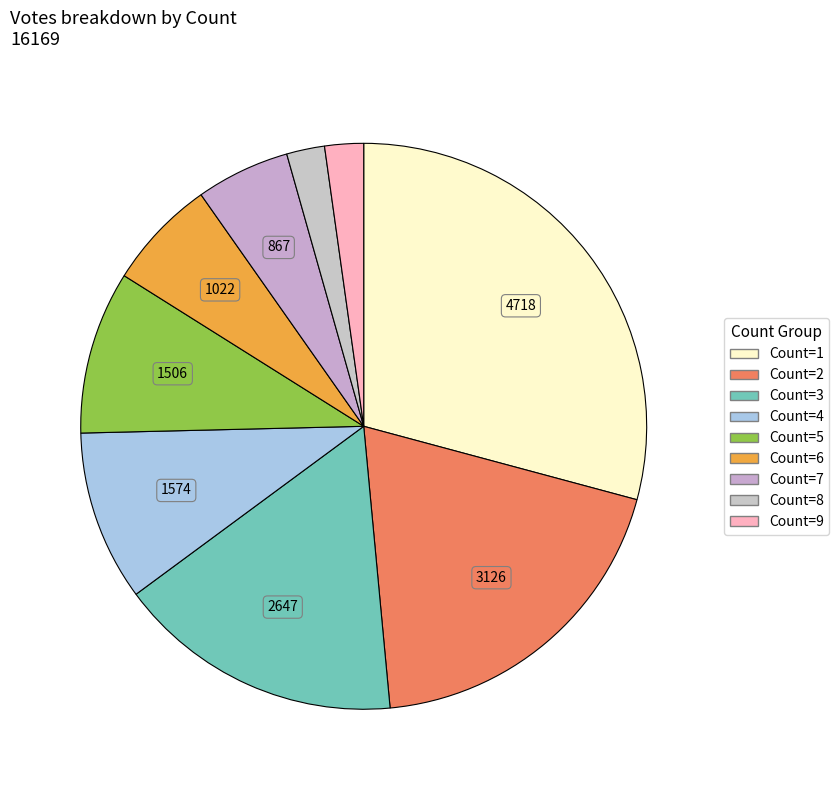

How many segments does this pie chart have?

9